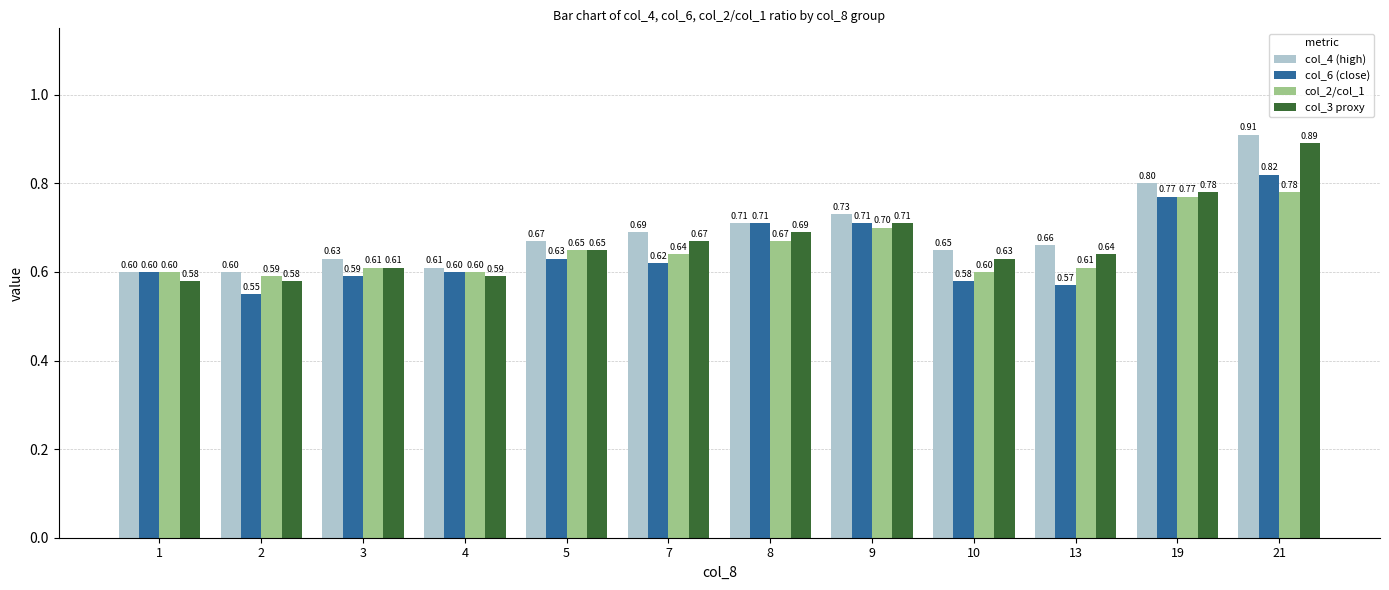

Is it true that col_6 (close) equals 0.4 at 9?

False